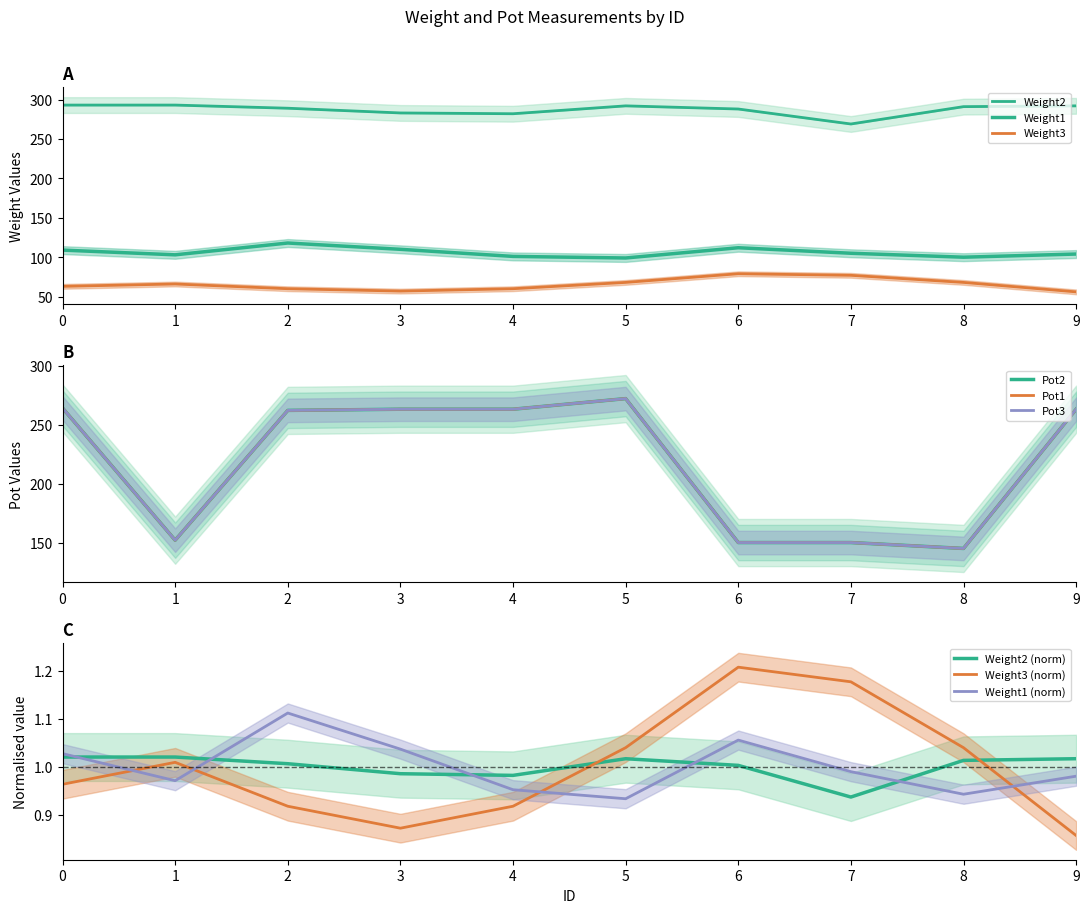

True or false: Pot2 has a value of 145 at 8.

True